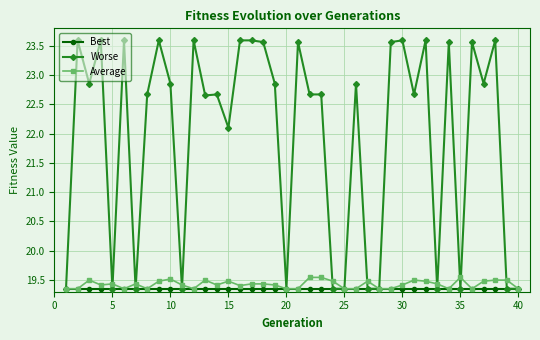

Which series has the widest spread of values?

Worse